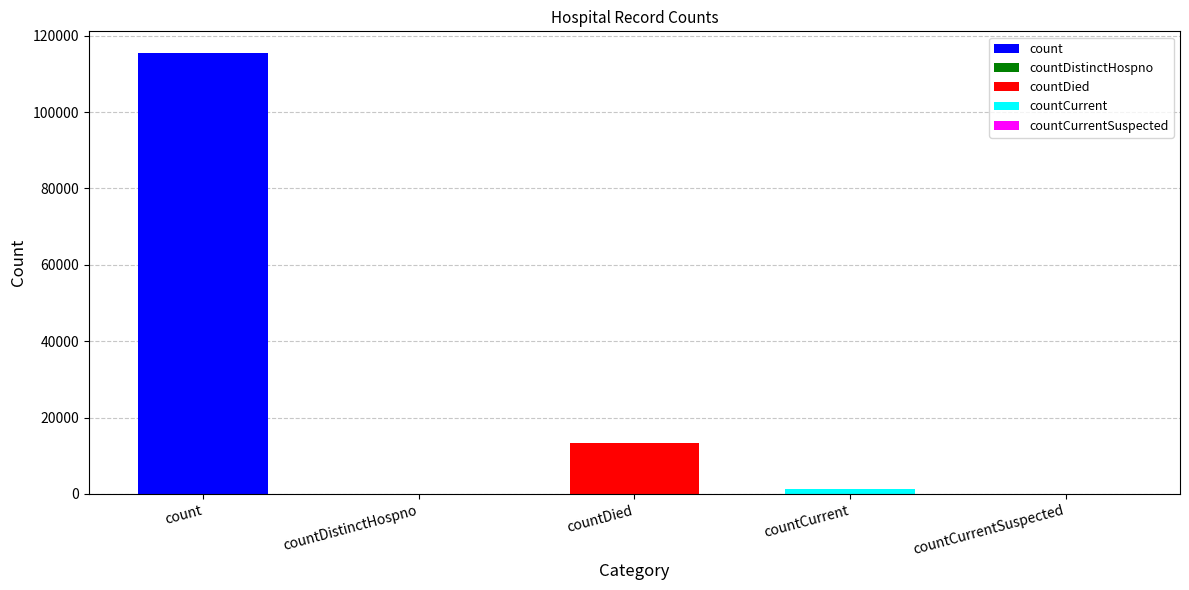

What is the label of the 2nd bar from the left?

countDistinctHospno